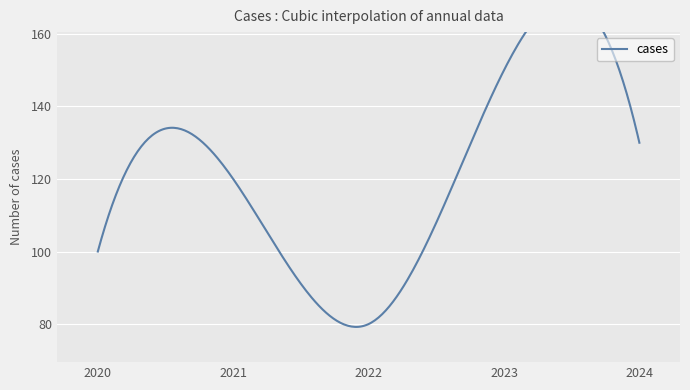

What is the maximum value shown in the chart?

150